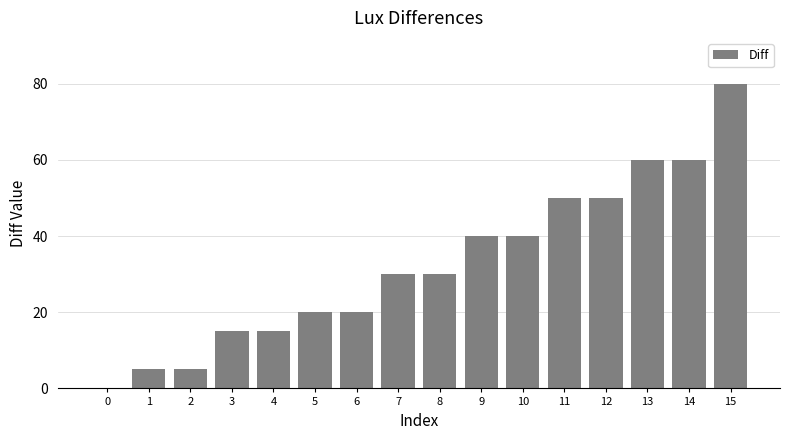

Reading left to right, extract all data points from this chart.

0=0	1=5	2=5	3=15	4=15	5=20	6=20	7=30	8=30	9=40	10=40	11=50	12=50	13=60	14=60	15=80